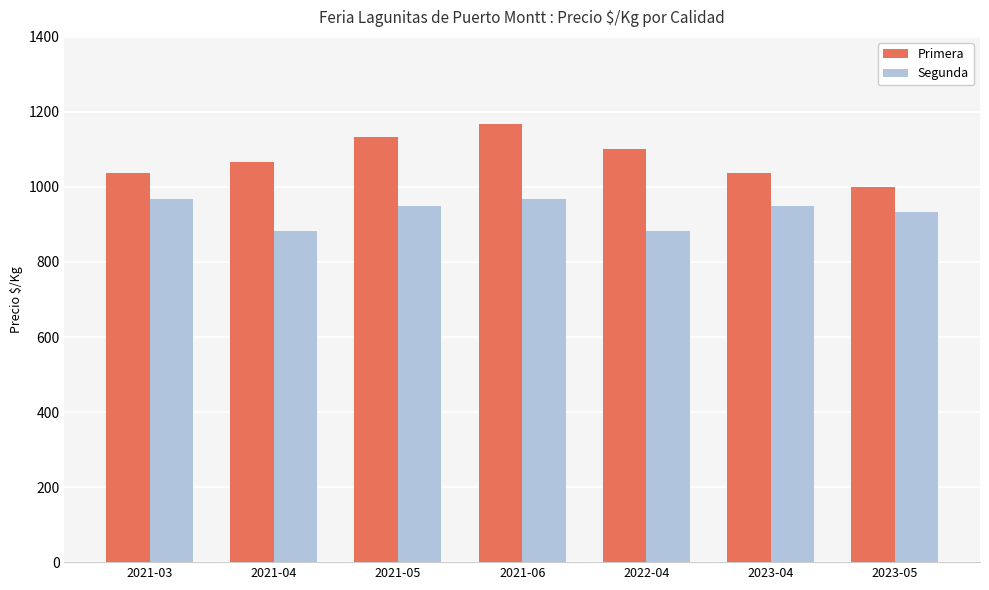

Reading right to left, list all the values displayed in this chart.

Primera: 1000	1036	1100	1167	1133	1067	1036
Segunda: 933	950	883	967	950	883	967